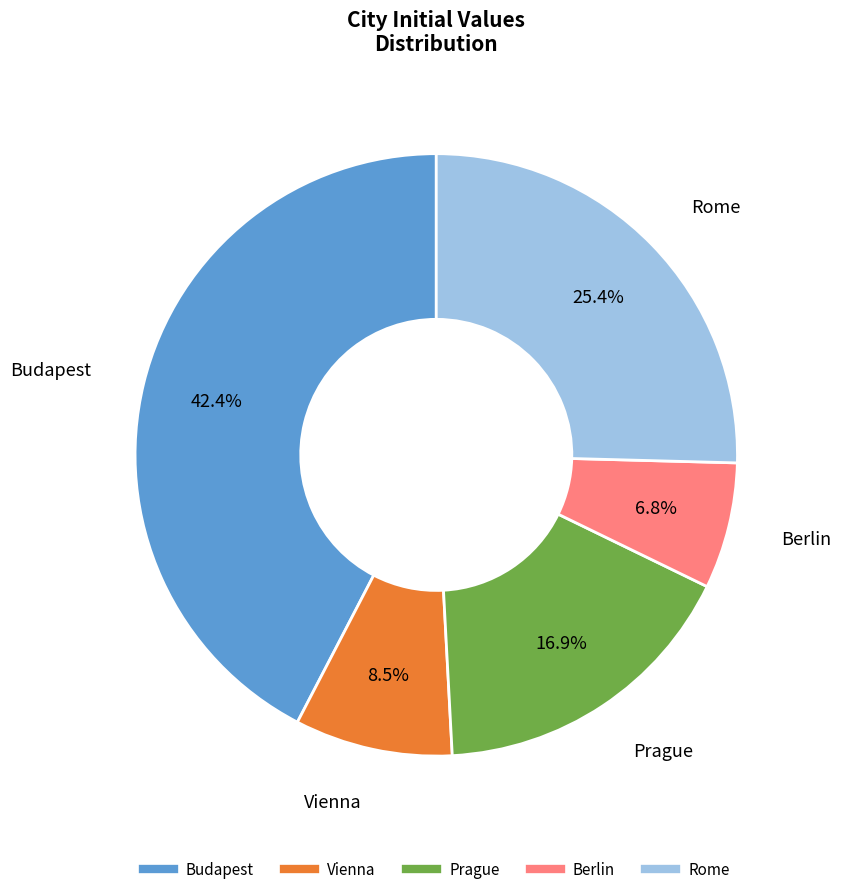

Rank the categories by value from lowest to highest.

Berlin, Vienna, Prague, Rome, Budapest